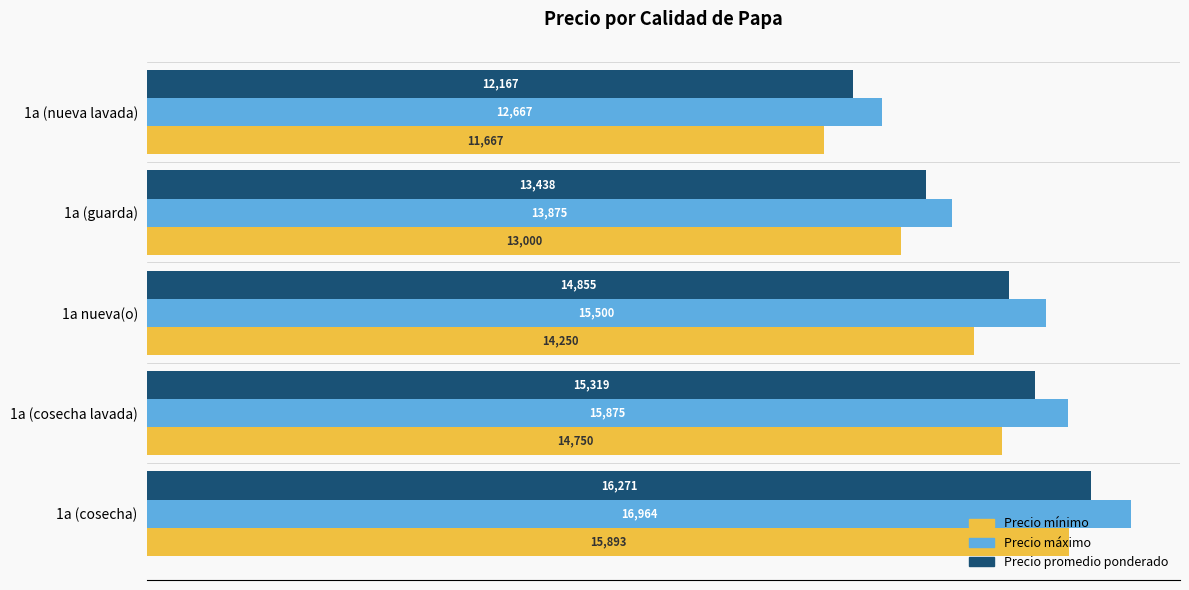

What is the total value across all series at 1a (guarda)?

40313